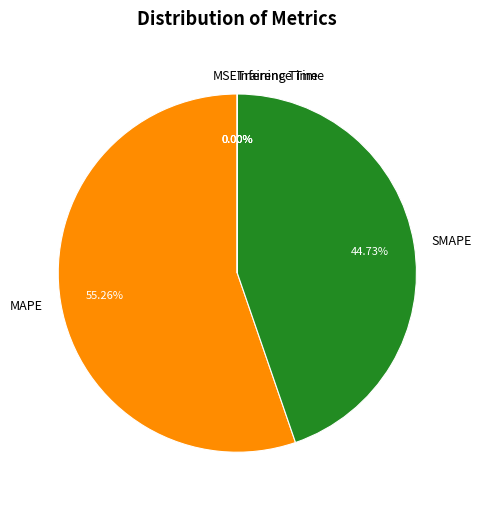

Which category has the biggest portion of the pie?

MAPE